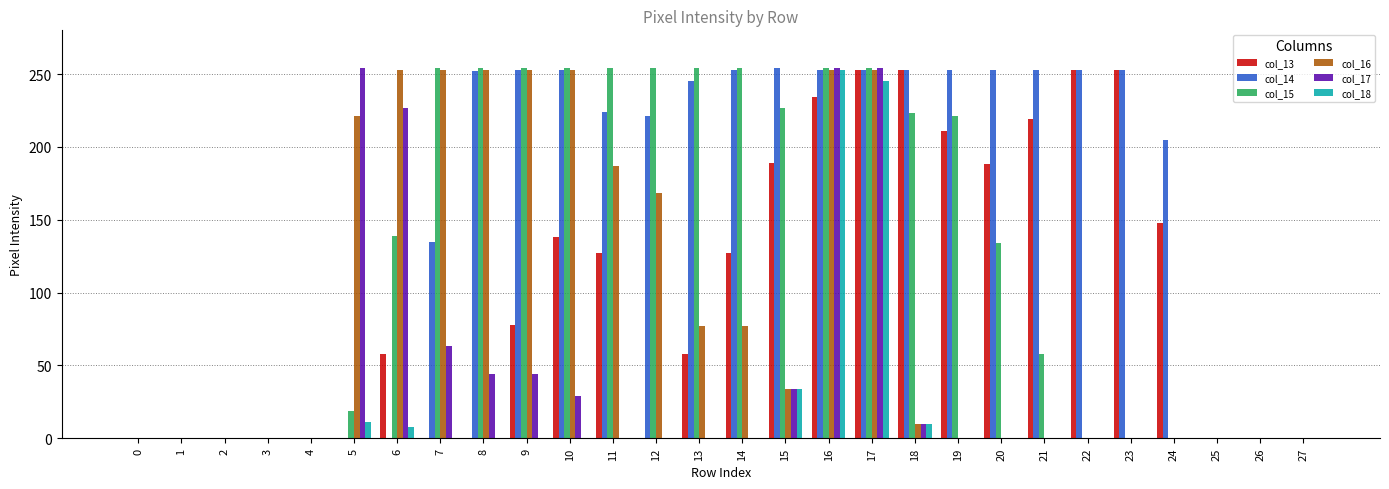

Is the value of col_17 at 23 greater than the value of col_14 at 10?

No